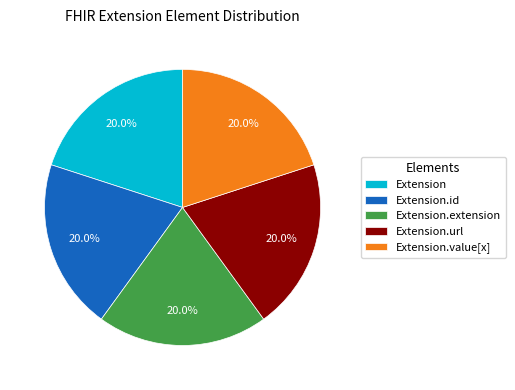

Approximately how many times larger is the value at Extension.extension compared to Extension?

1.0